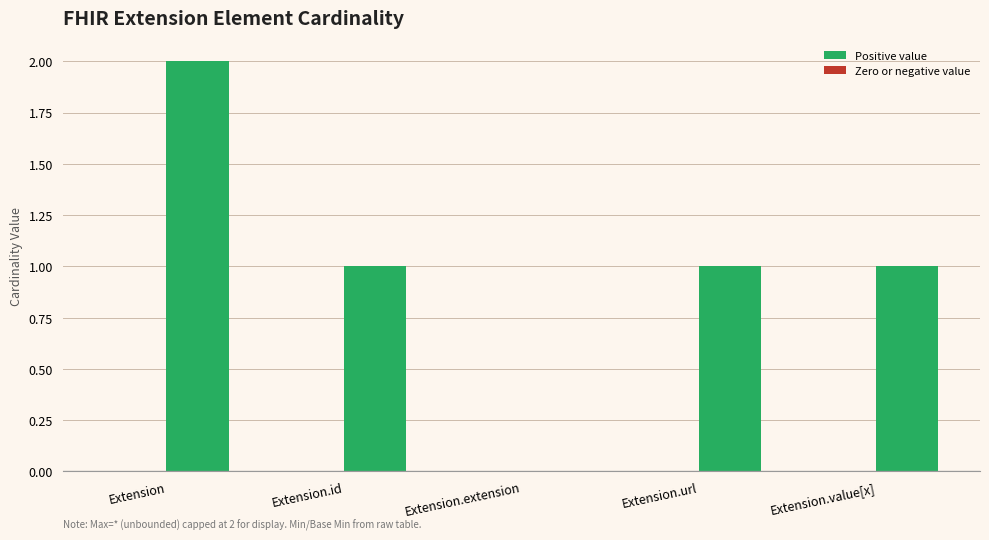

Between Extension.extension and Extension.url, which is larger?

Extension.url